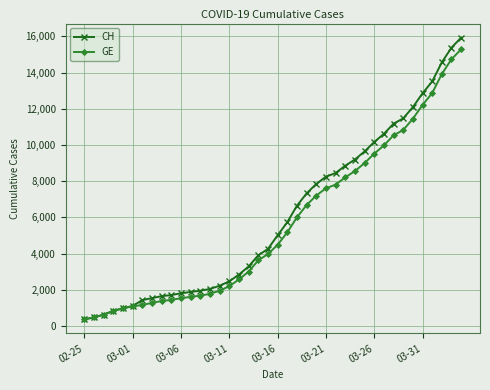

What is the value of the CH point at the 1st from the left?

375